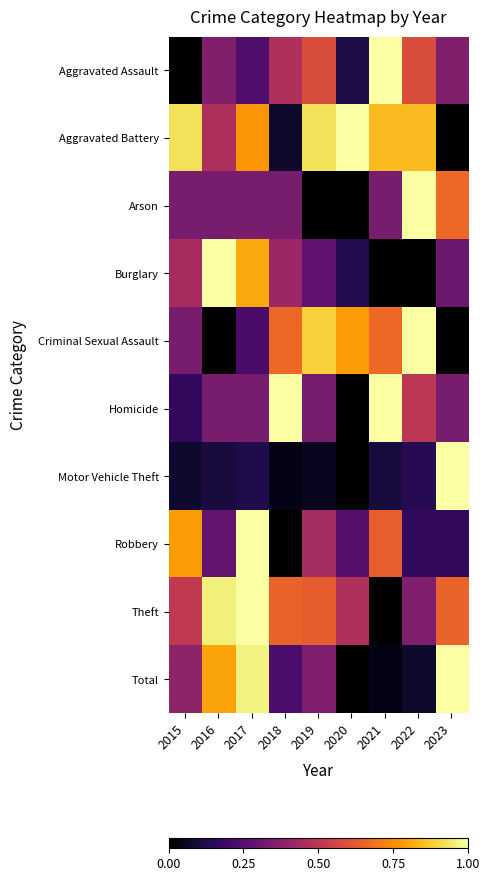

At 2019, list the series in order from largest to smallest.

Aggravated Battery, Criminal Sexual Assault, Theft, Aggravated Assault, Robbery, Total, Homicide, Burglary, Motor Vehicle Theft, Arson